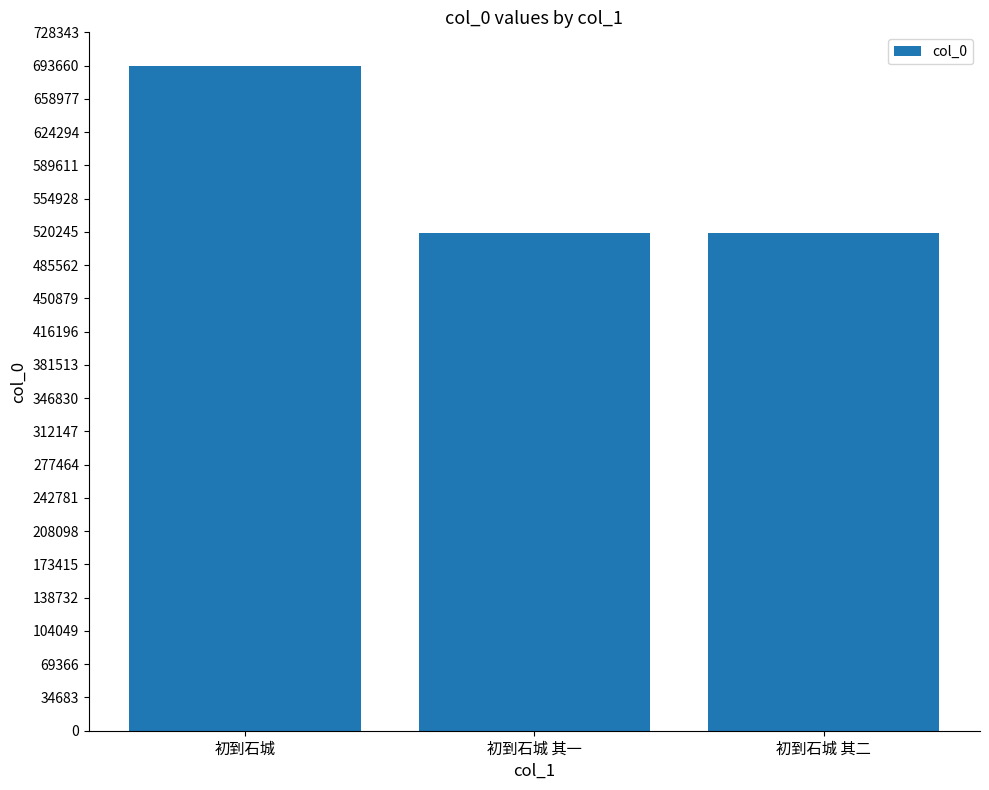

What is the difference between the maximum and minimum values?

174706